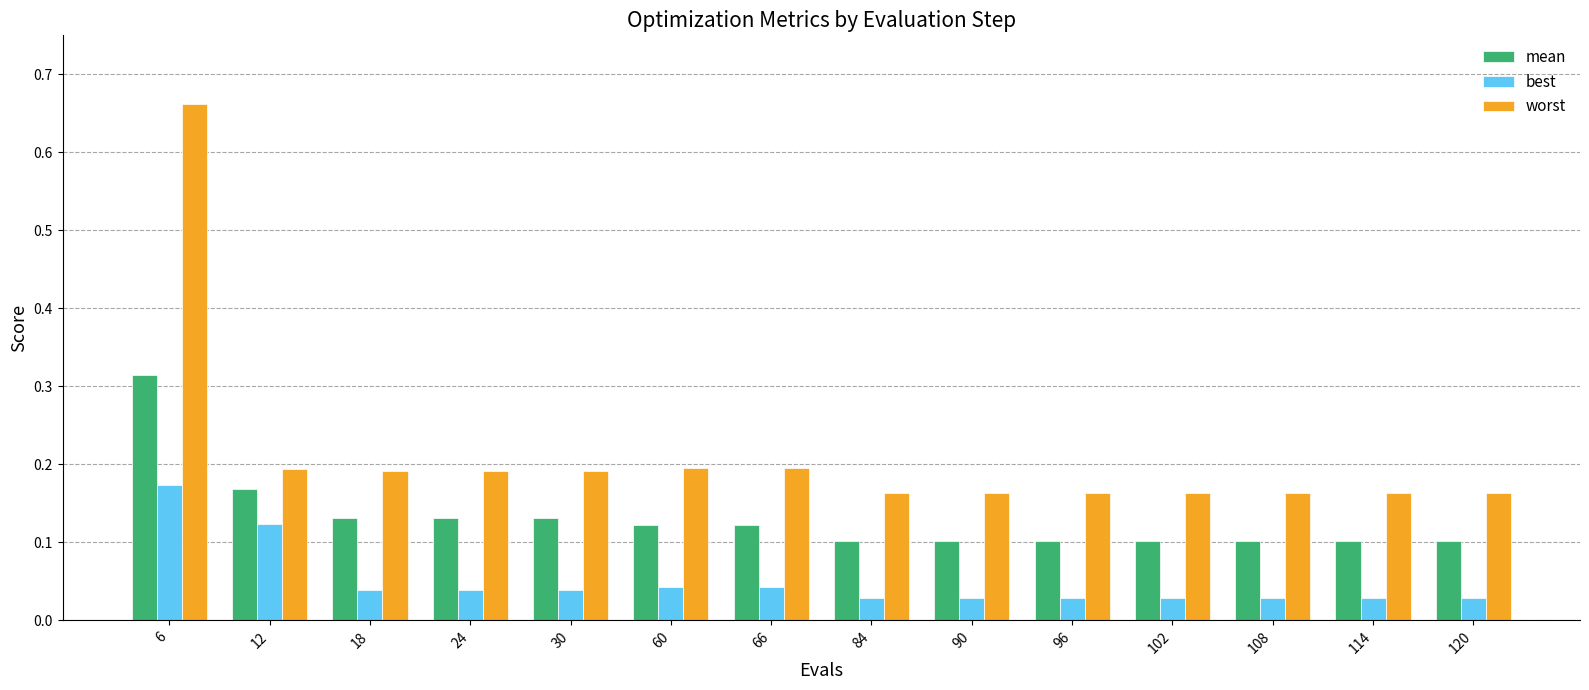

At which category does the chart reach its peak across all series?

6